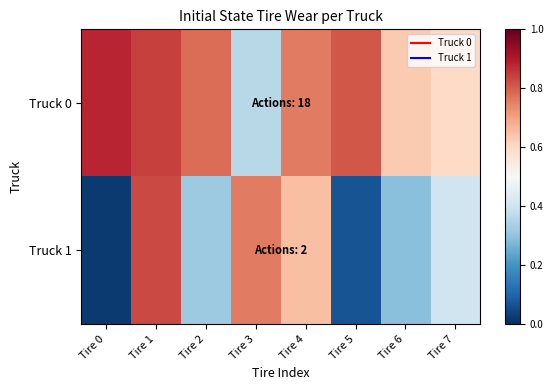

How many series are shown in this chart?

2